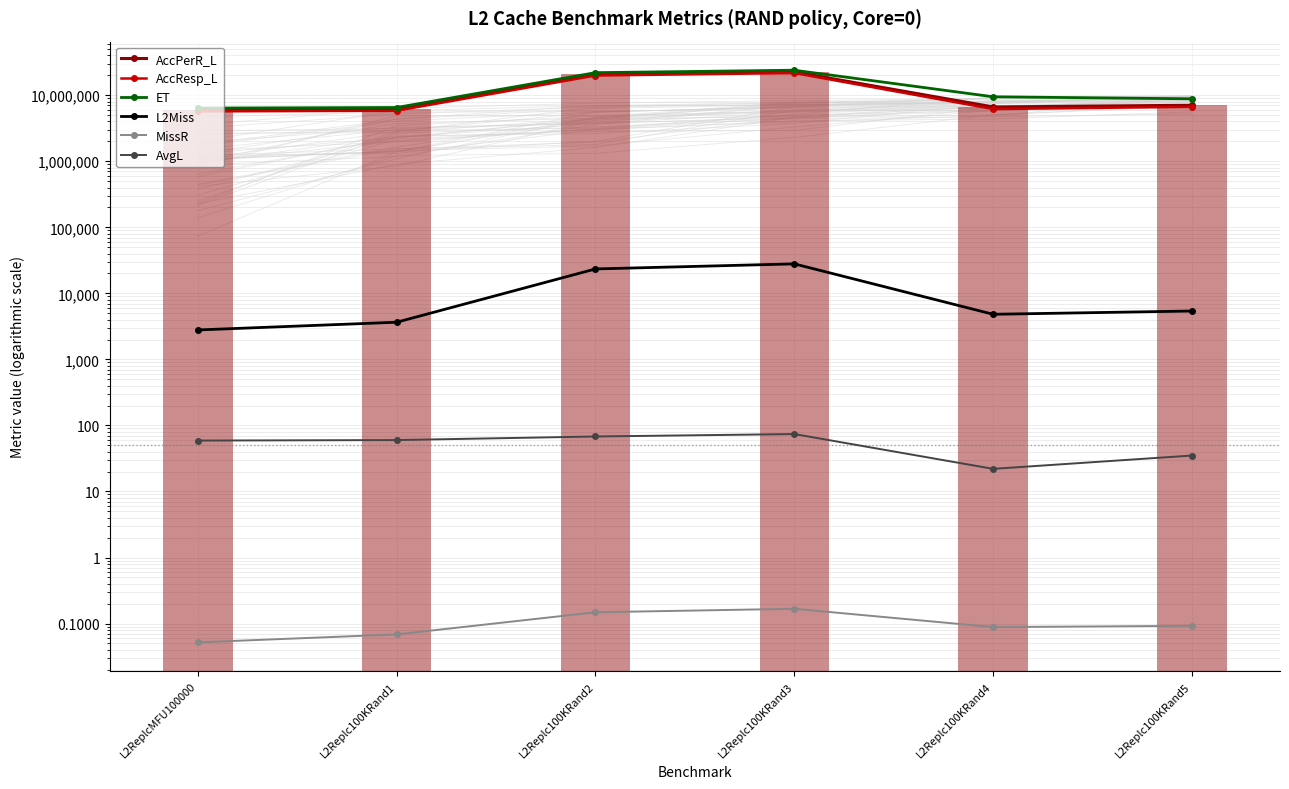

Which has a higher value, L2Replc100KRand4 or L2Replc100KRand2?

L2Replc100KRand2